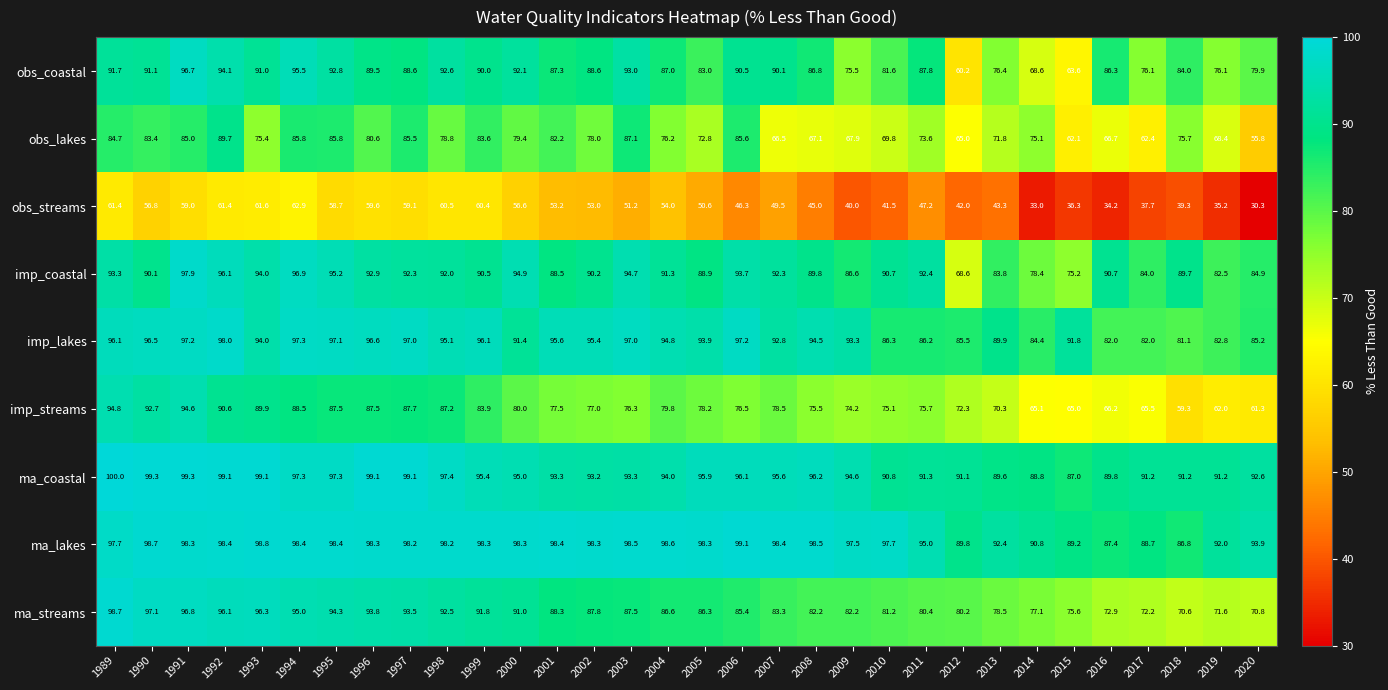

How many distinct data groups are displayed?

9